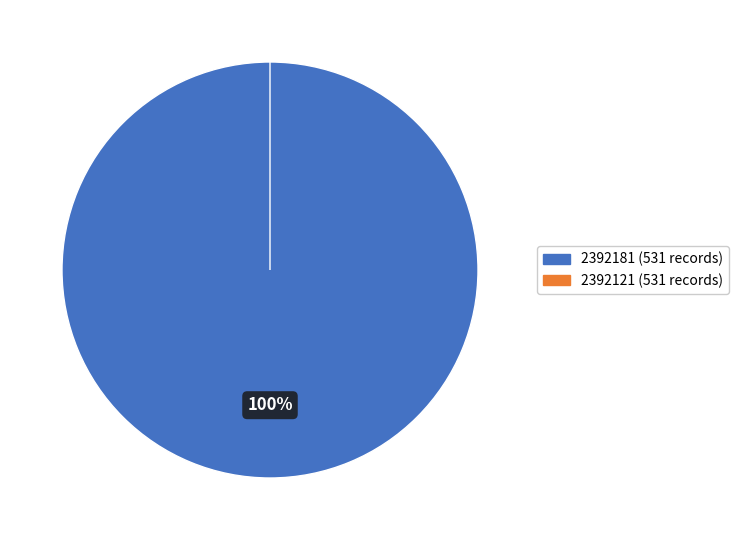

Does 2392121 account for over 50% of the chart?

No